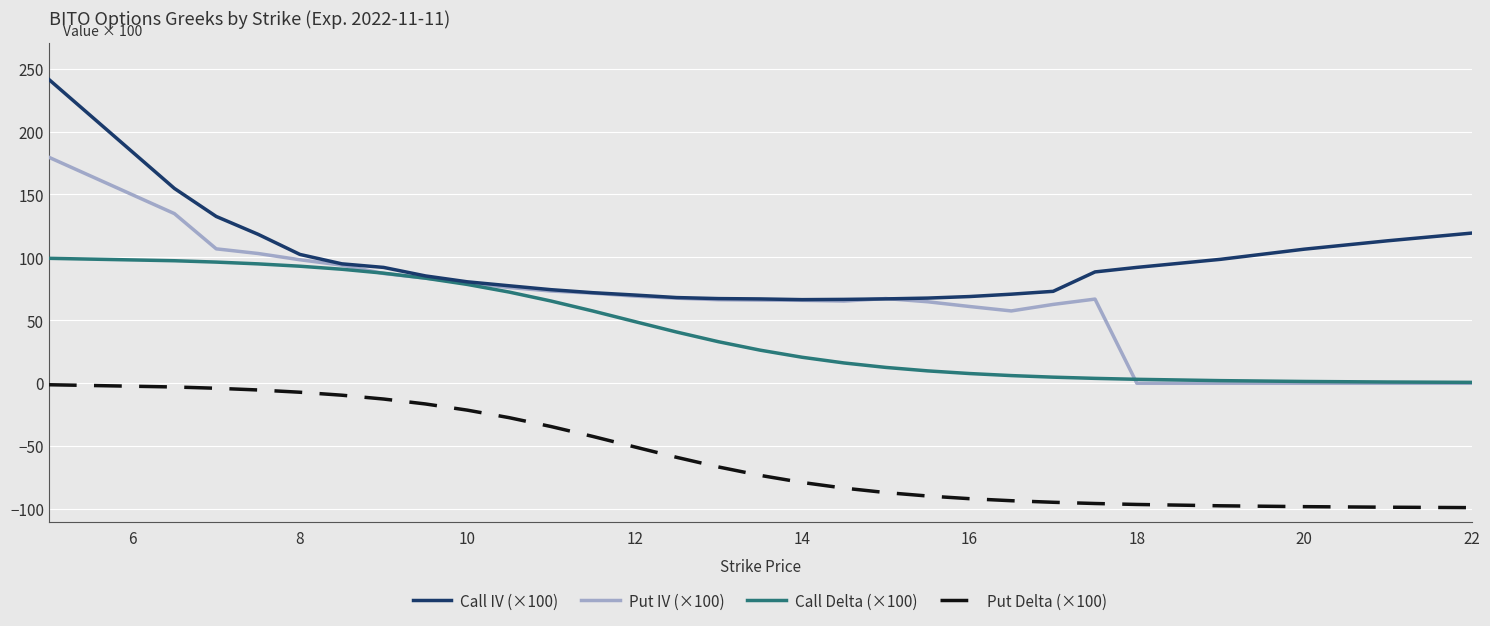

Which series has the largest range (max minus min)?

Put IV (×100)